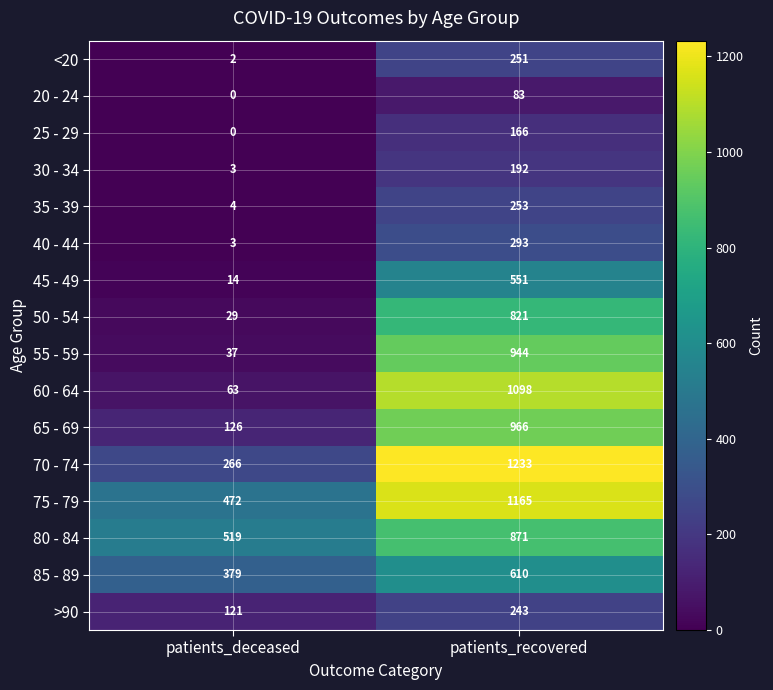

Read the 85 - 89 value at patients_deceased, to the nearest 10.

380